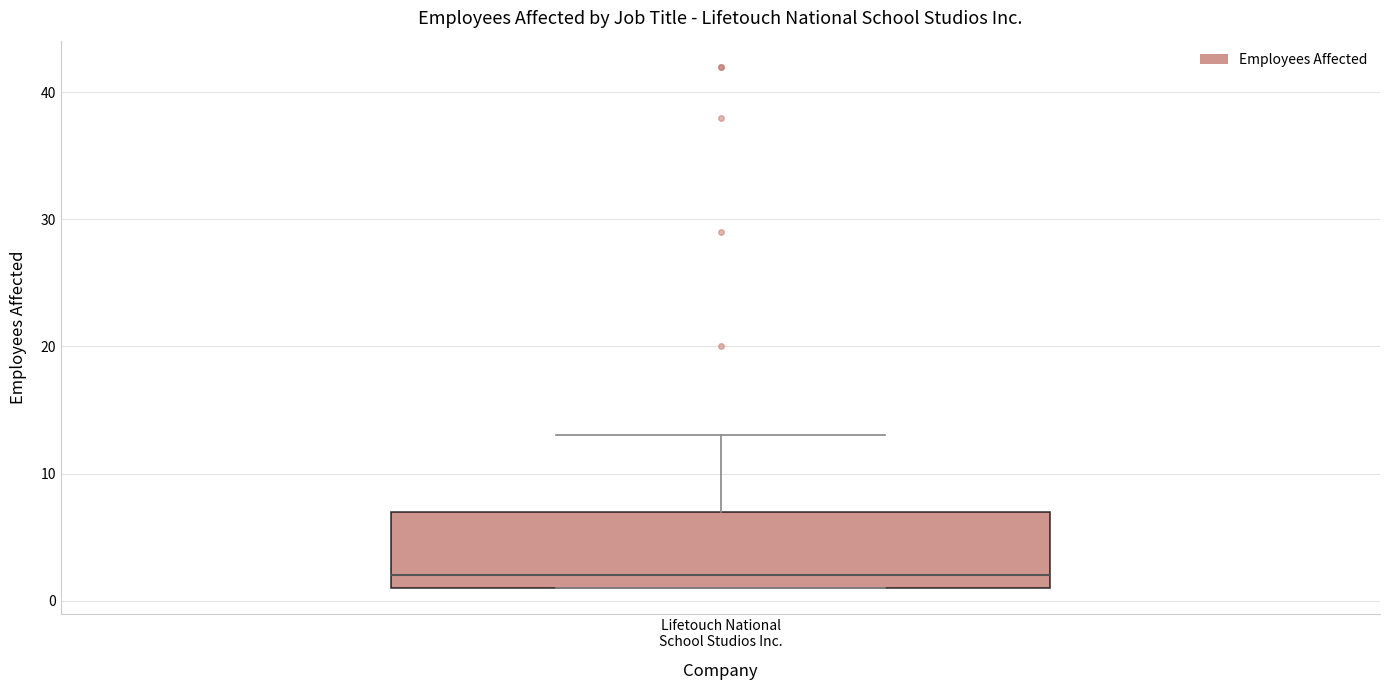

Read this box plot against the y-axis: the position of the median line, the range covered by the box, and the ends of both whiskers. The values are not printed on the chart, so give them approximately, as read against the axis.

median 2, box 1 to 7, whiskers 1 to 13